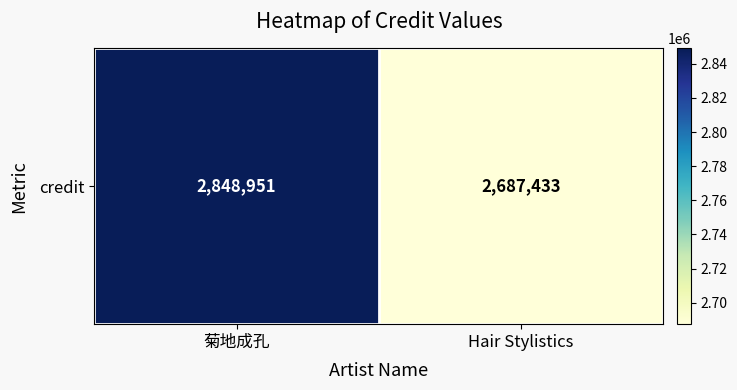

Rank the categories by value from highest to lowest.

菊地成孔, Hair Stylistics